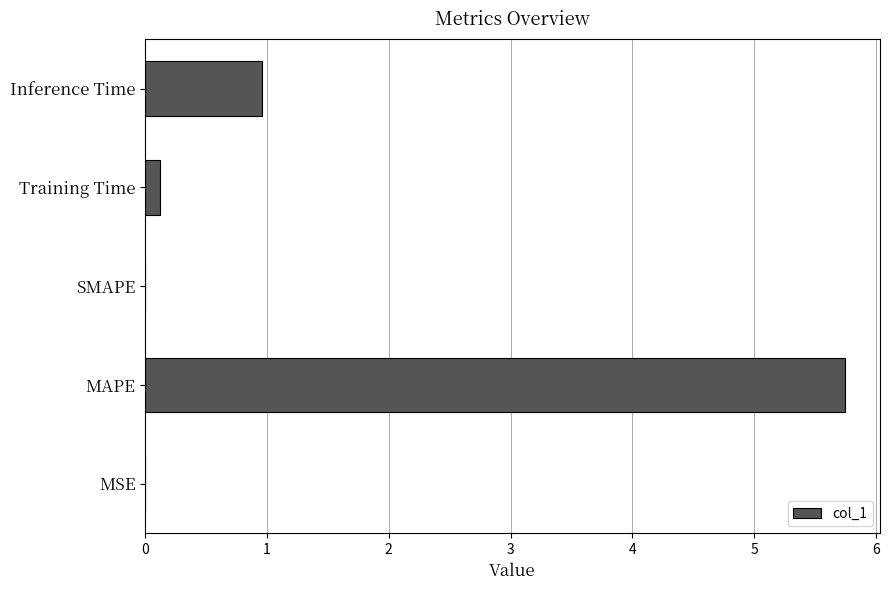

At which label is the value closest to 2?

Inference Time